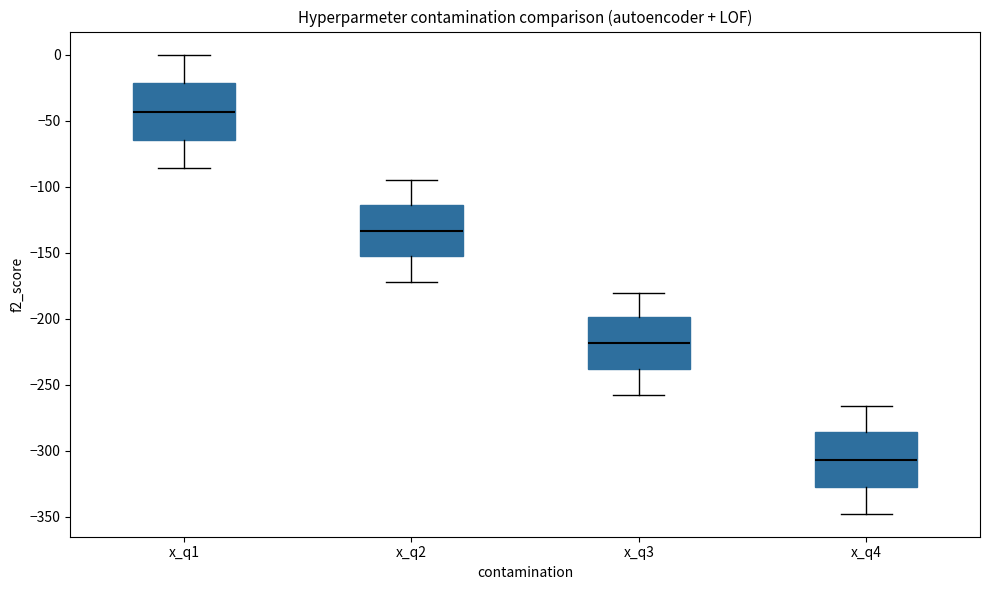

Which box's median line is the lowest?

x_q4